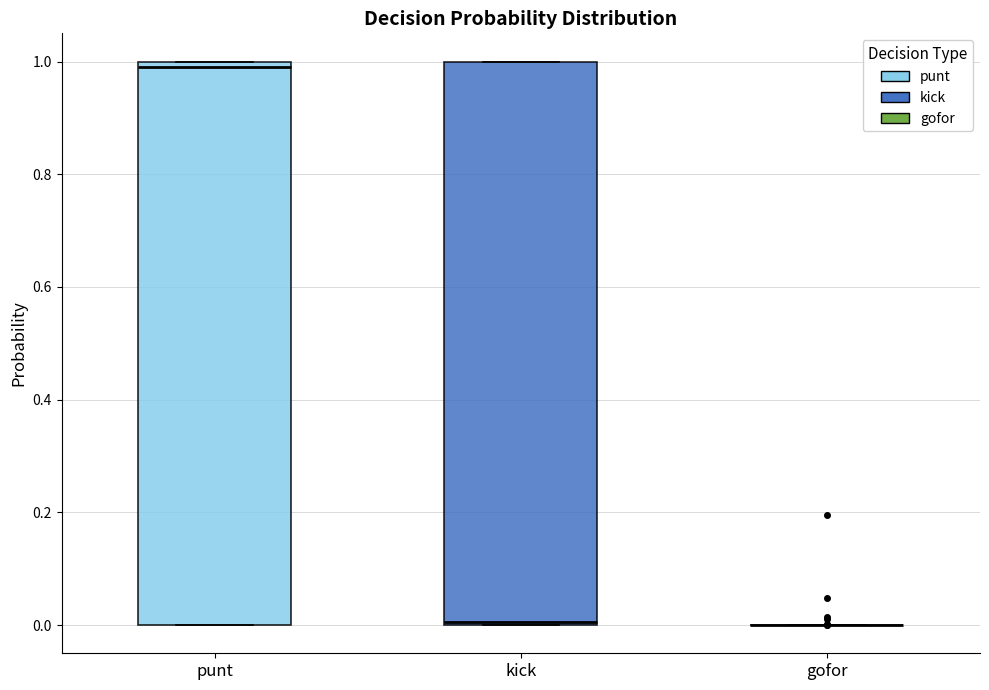

Reading left to right, transcribe this box plot: for each box, give where its median line is, the range the box spans, and where its two whiskers end, as read against the y-axis. The values are not printed on the chart, so give them approximately, as read against the axis.

punt: median 0.98, box 0.00 to 1.00, whiskers 0.00 to 1.00
kick: median 0.00, box 0.00 to 1.00, whiskers 0.00 to 1.00
gofor: box collapsed to a line at 0.00, whiskers 0.00 to 0.00